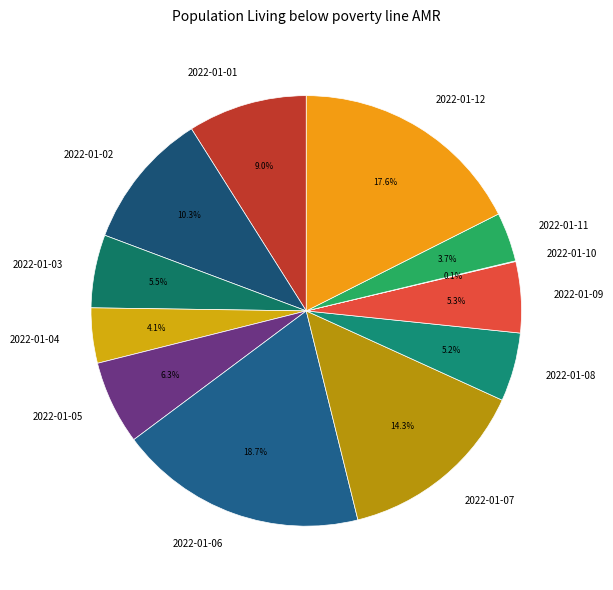

What is the largest slice in the pie chart?

2022-01-06